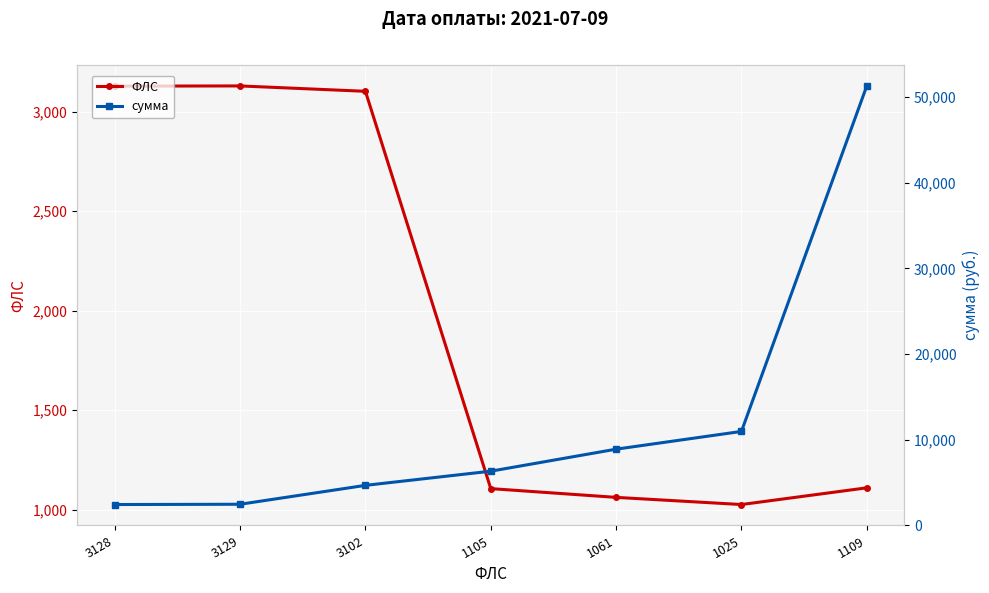

Rank the series at 3102 from highest to lowest value.

сумма, ФЛС